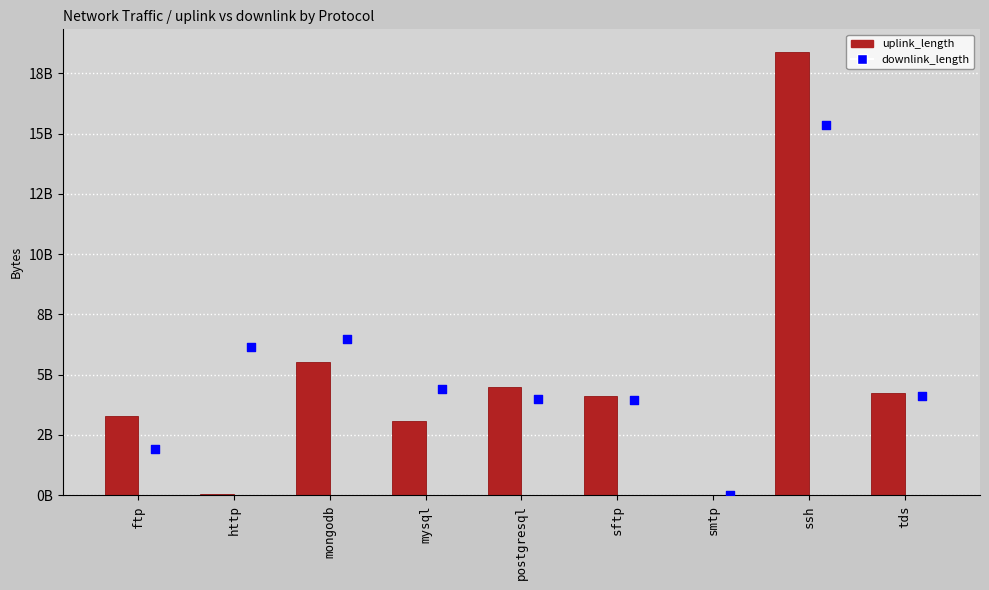

Which series contains the lowest Y value?

uplink_length